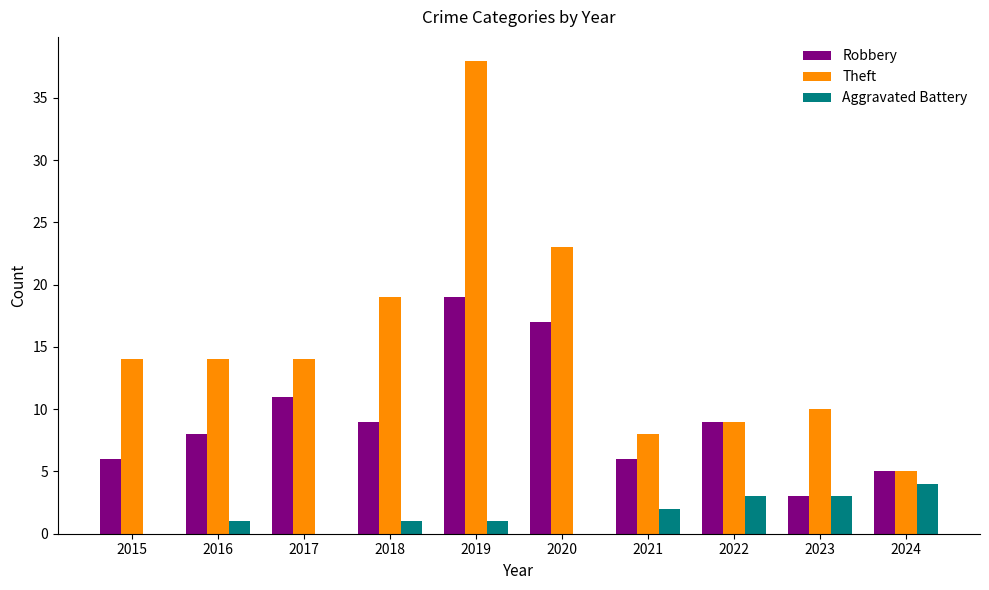

What is the total value across all series at 2024?

14